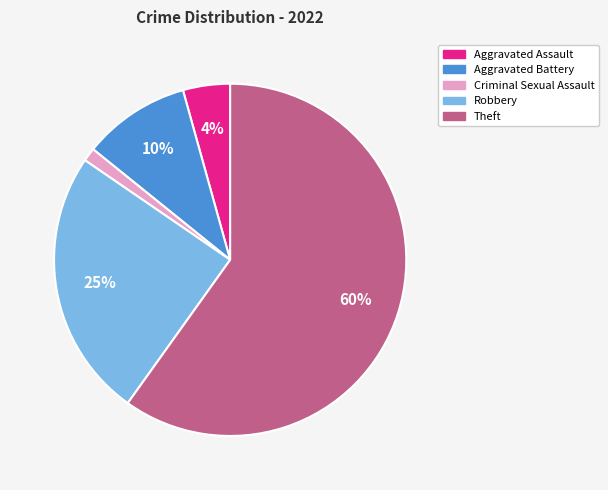

Is it true that Robbery is 25% of the pie?

True